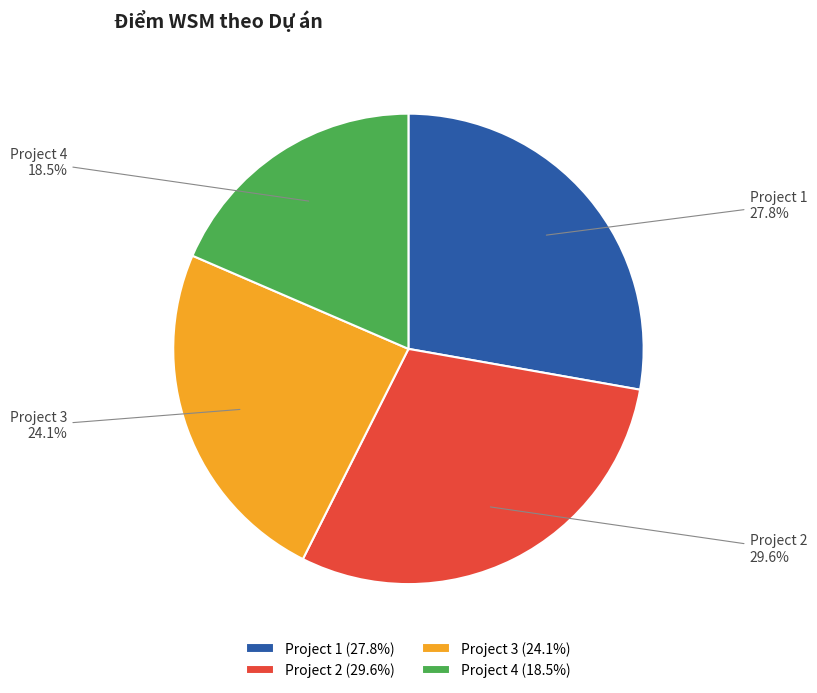

To the nearest percent, what is the average slice percentage?

25%